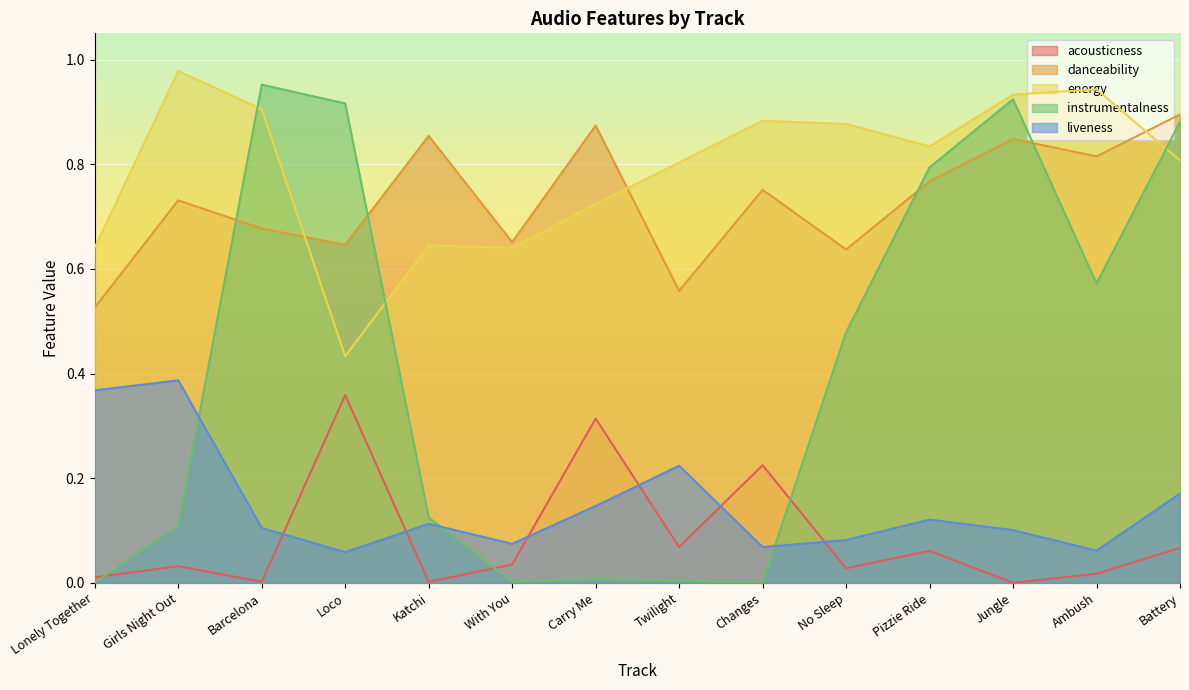

At which category is the sum across all series the highest?

Battery